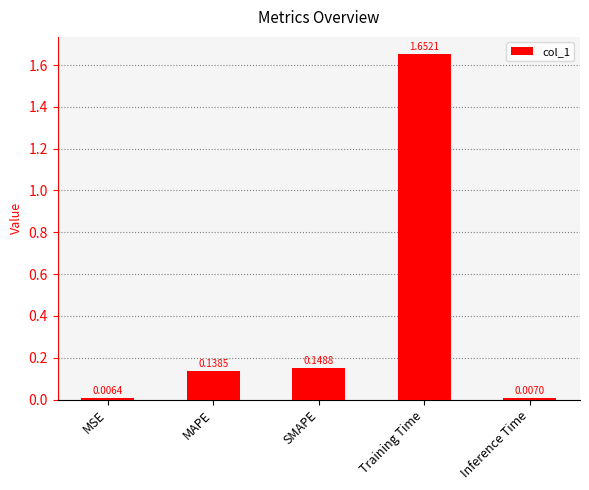

What is the average value?

0.4